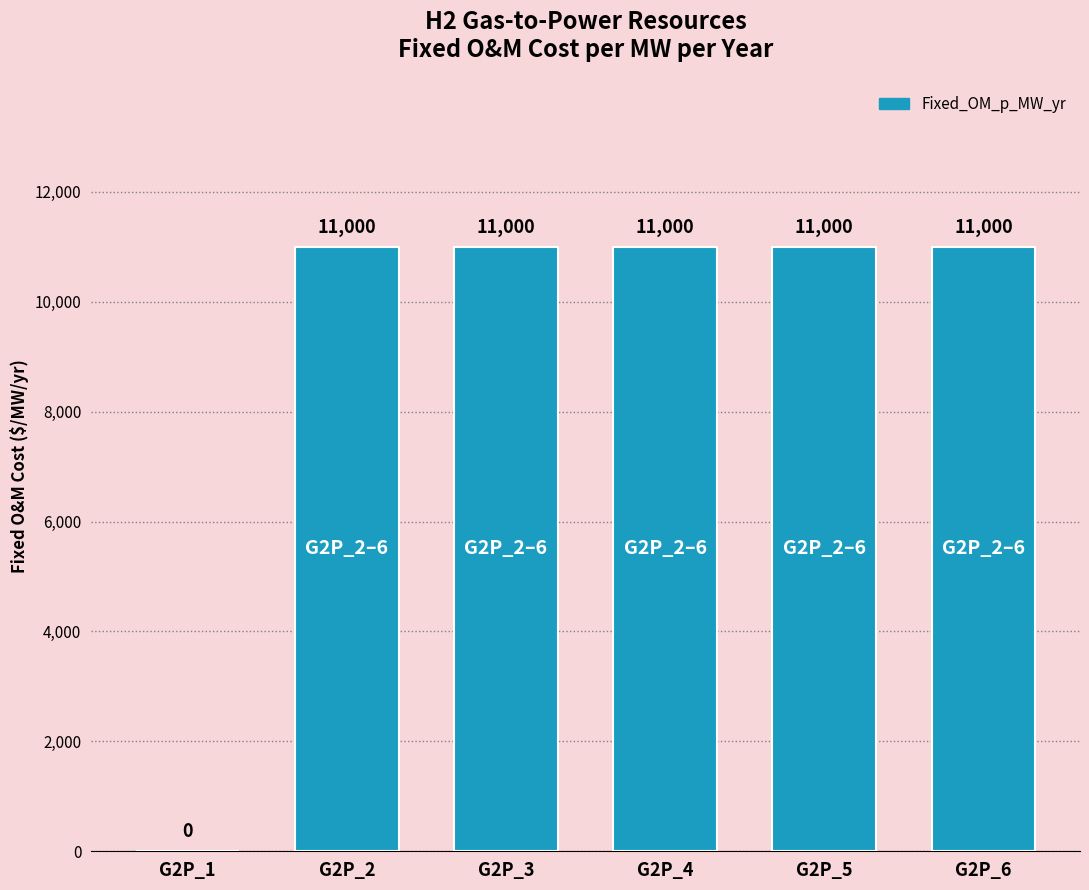

Does the chart contain stacked bars?

No